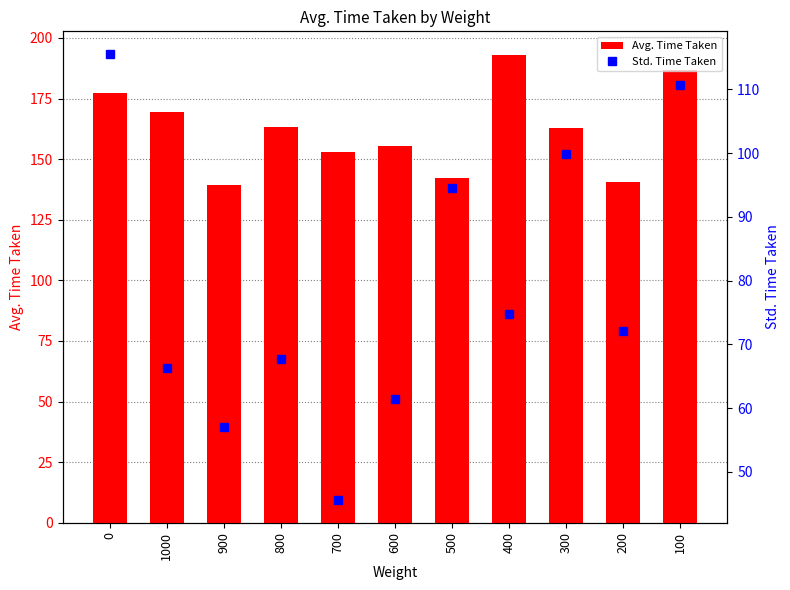

True or false: Avg. Time Taken has a value of 193.1 at 400.

True